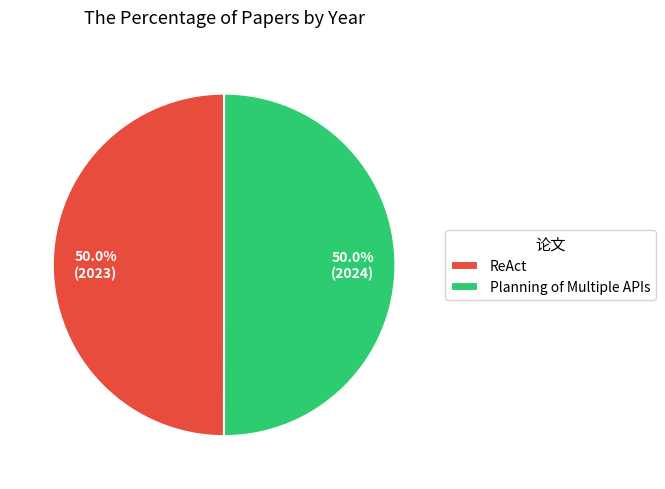

What percentage do Planning of Multiple APIs and ReAct together represent?

100.0%